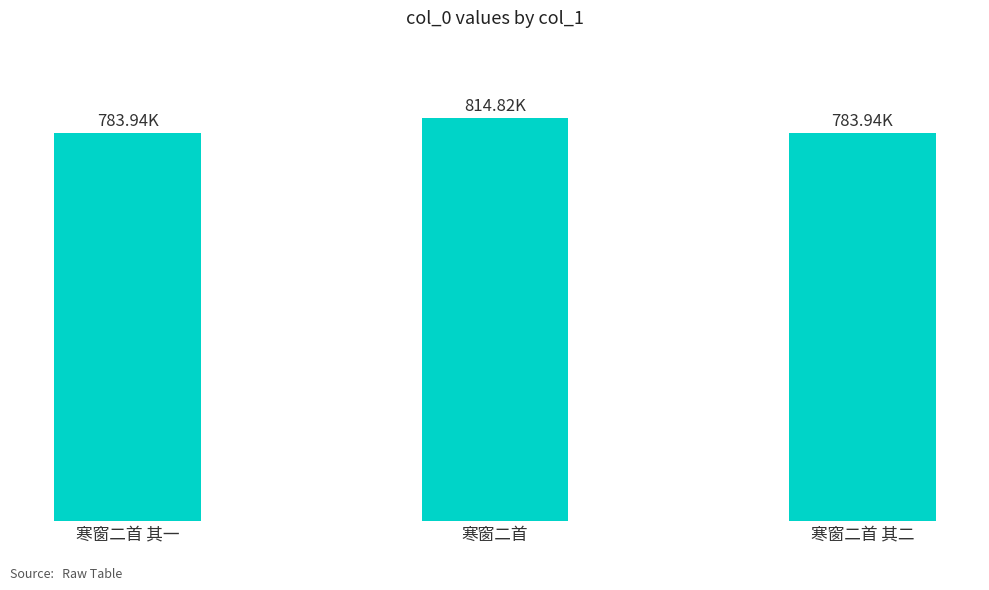

What is the difference between the maximum and minimum values?

30882